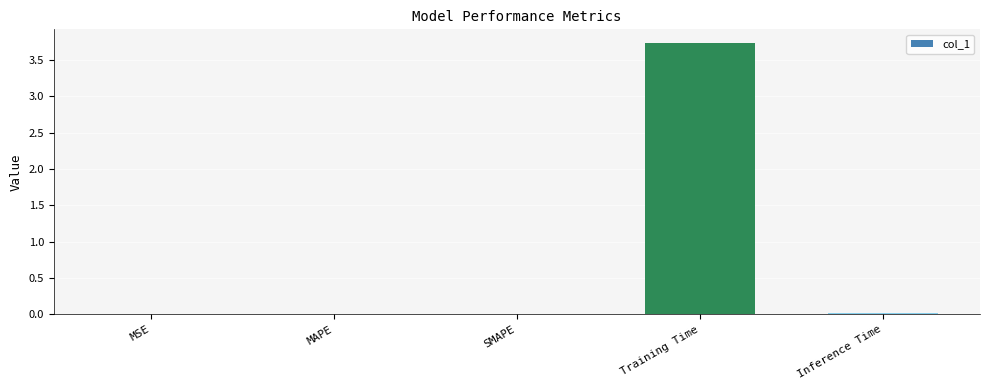

At which category does the chart reach its peak across all series?

Training Time